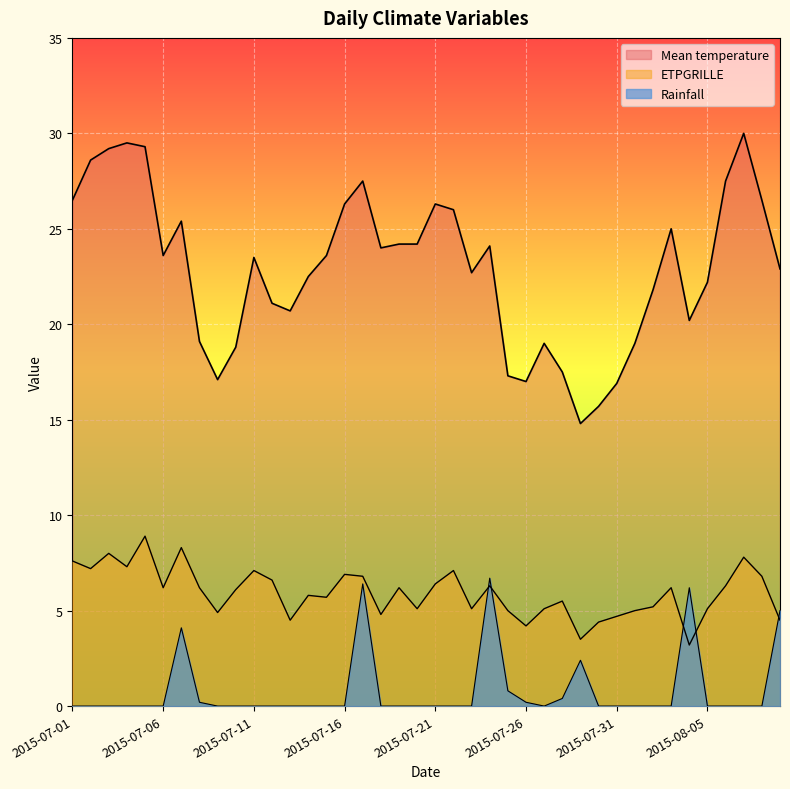

True or false: Mean temperature and Rainfall cross at least once.

False